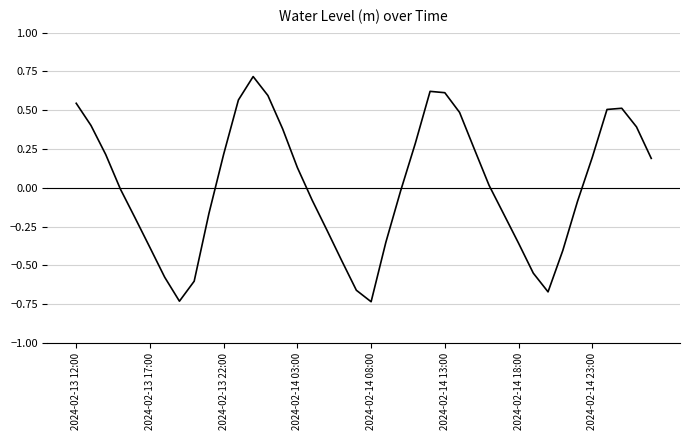

What is the difference between the maximum and minimum values?

1.5